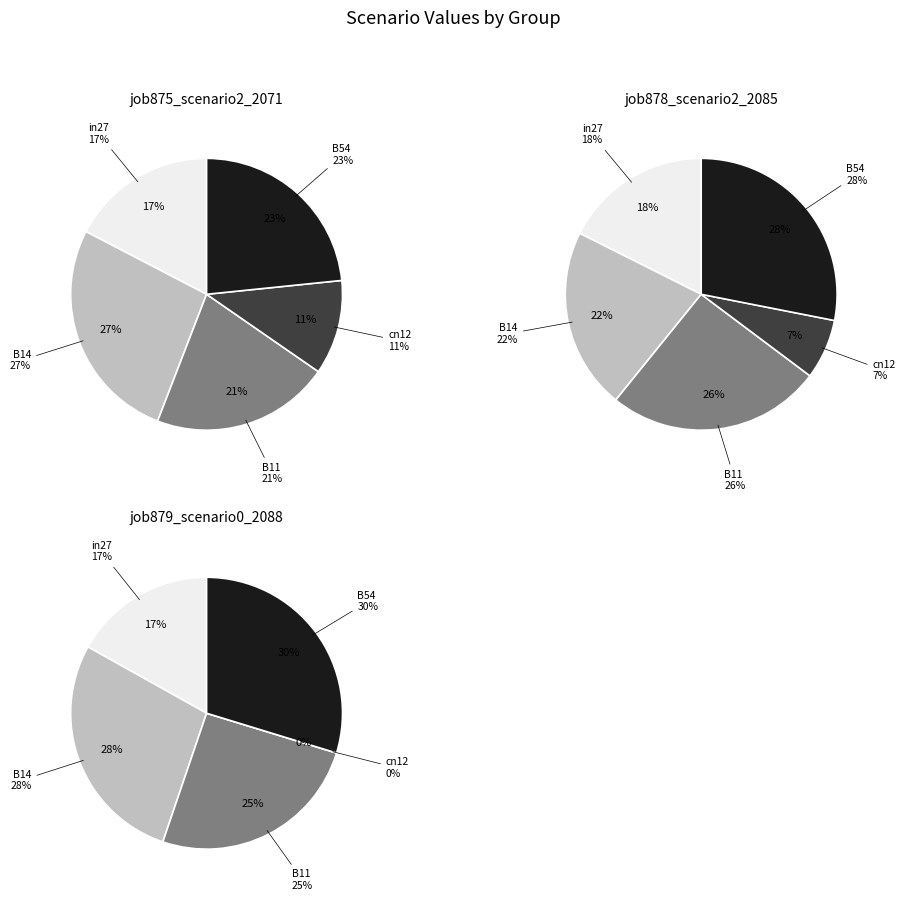

The B54 slice represents 30% of the pie. True or false?

True